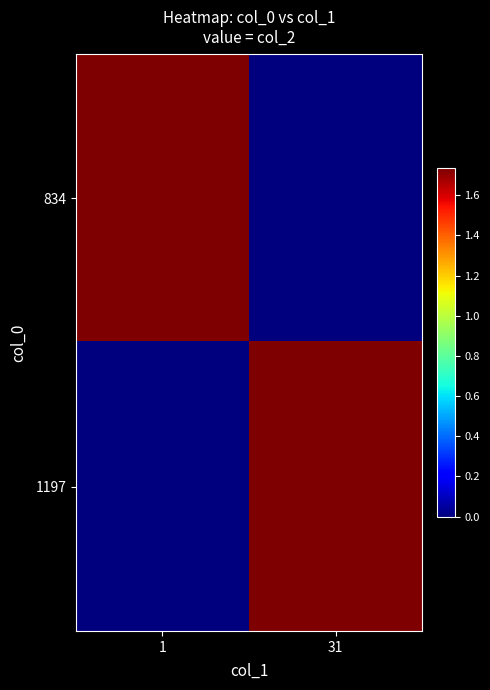

Between 1 and 31, which series saw the biggest shift?

1197